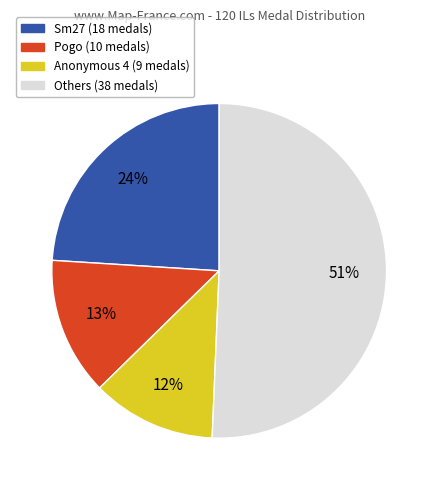

How many segments does this pie chart have?

4